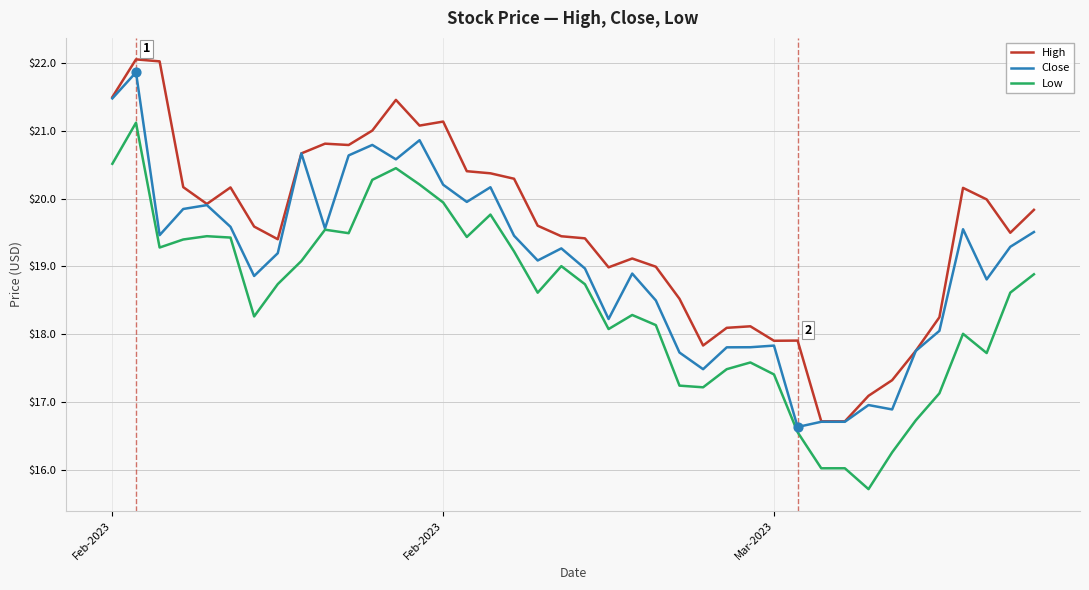

True or false: High and Low cross at least once.

False